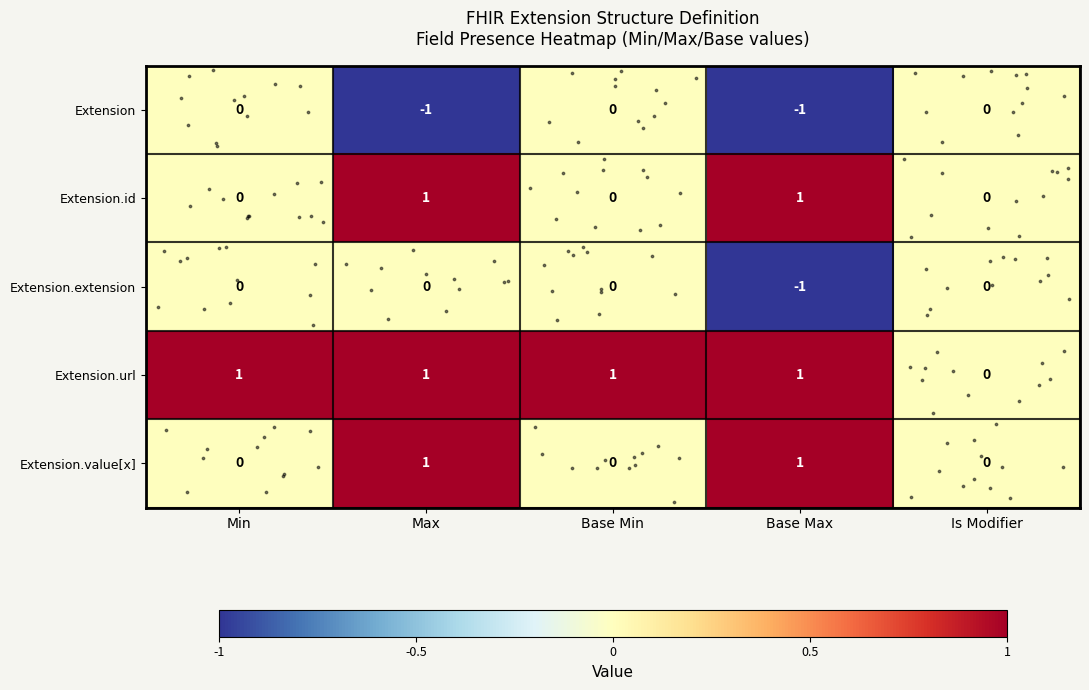

Reading left to right, list all the values displayed in this chart.

row_0: Min=0	Max=-1	Base Min=0	Base Max=-1	Is Modifier=0
row_1: Min=0	Max=1	Base Min=0	Base Max=1	Is Modifier=0
row_2: Min=0	Max=0	Base Min=0	Base Max=-1	Is Modifier=0
row_3: Min=1	Max=1	Base Min=1	Base Max=1	Is Modifier=0
row_4: Min=0	Max=1	Base Min=0	Base Max=1	Is Modifier=0